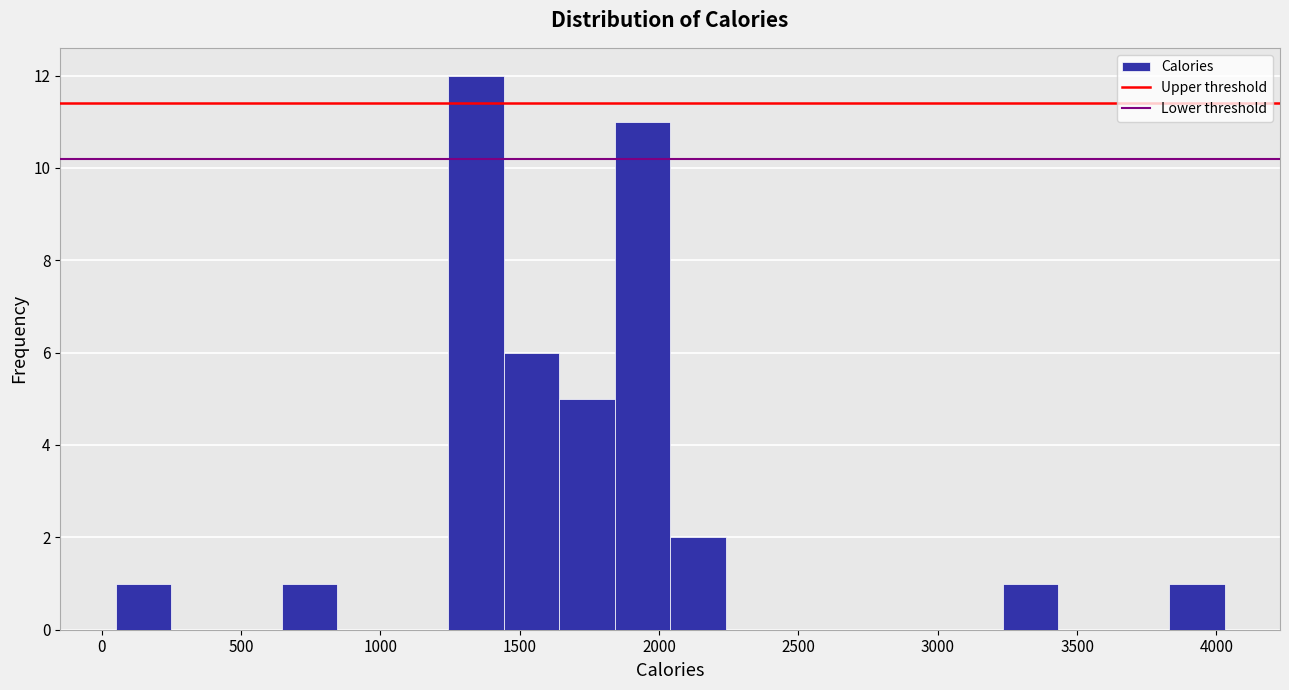

Read against the x-axis, roughly where is the centre of the tallest bar?

1350